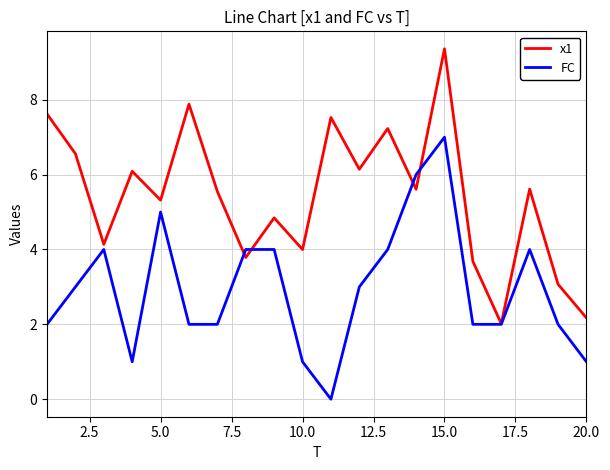

Rank the series by their maximum value, from highest to lowest.

x1, FC